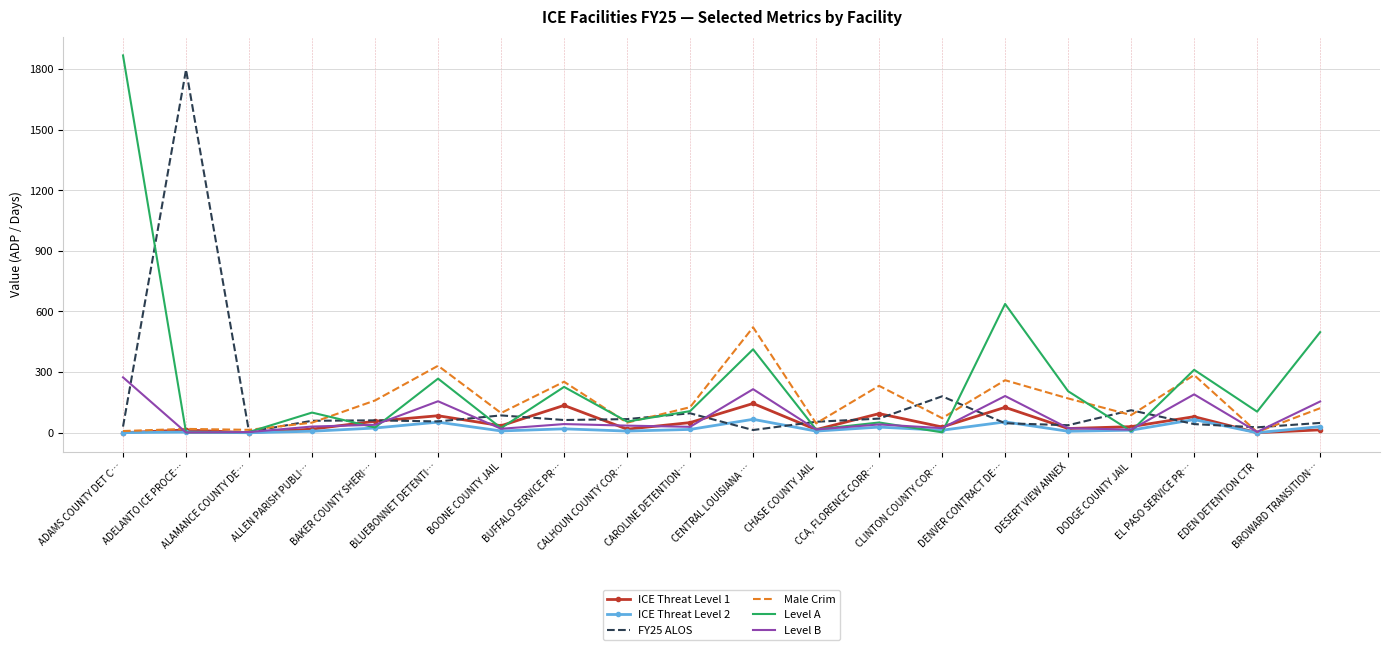

List the labels in order of Male Crim value, largest first.

CENTRAL LOUISIANA …, BLUEBONNET DETENTI…, EL PASO SERVICE PR…, DENVER CONTRACT DE…, BUFFALO SERVICE PR…, CCA, FLORENCE CORR…, DESERT VIEW ANNEX, BAKER COUNTY SHERI…, CAROLINE DETENTION…, BROWARD TRANSITION…, BOONE COUNTY JAIL, DODGE COUNTY JAIL, CLINTON COUNTY COR…, ALLEN PARISH PUBLI…, CALHOUN COUNTY COR…, CHASE COUNTY JAIL, ADELANTO ICE PROCE…, ALAMANCE COUNTY DE…, ADAMS COUNTY DET C…, EDEN DETENTION CTR